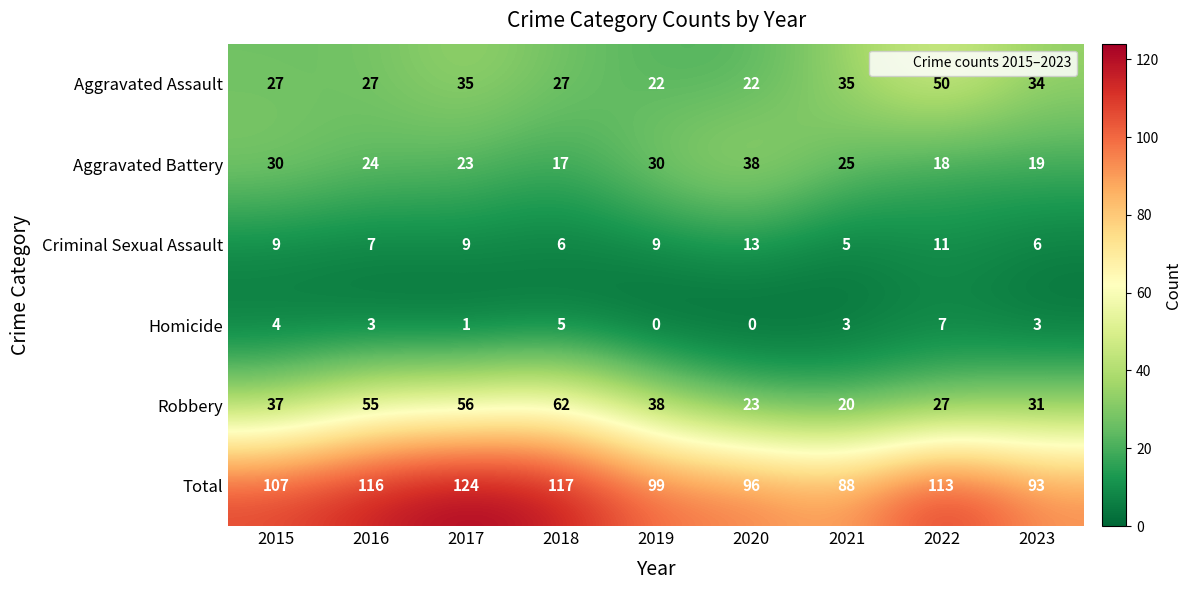

What is the difference between the maximum and minimum values in the Aggravated Battery series?

21